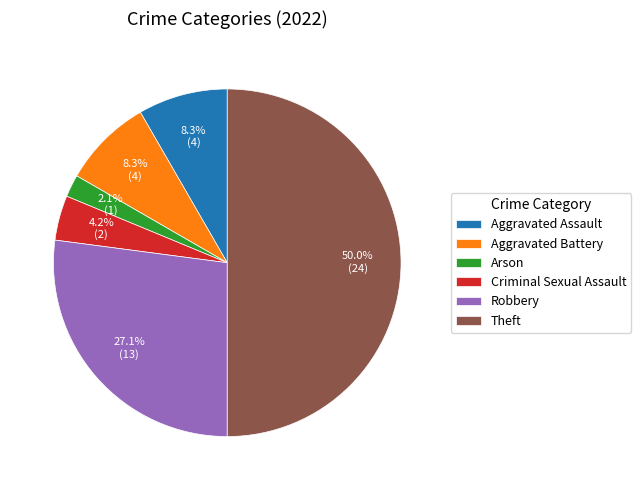

What is the largest slice in the pie chart?

Theft